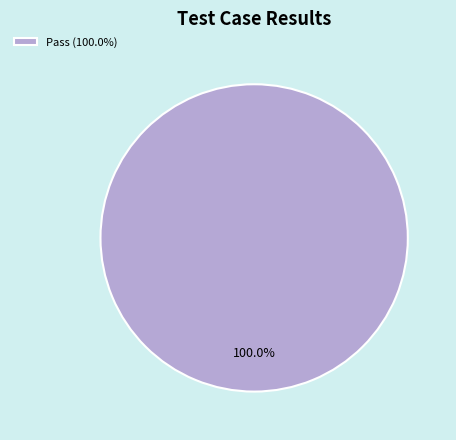

Is there a majority slice in this chart?

Yes